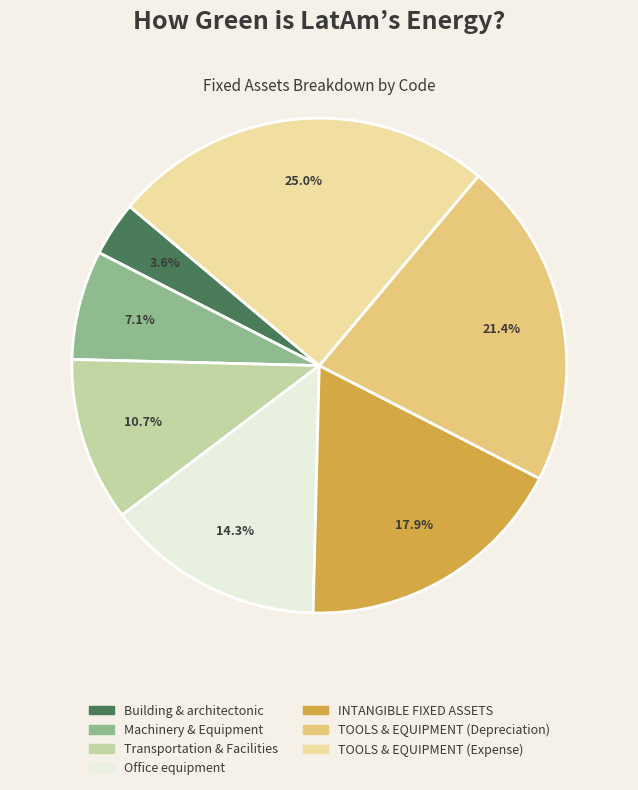

Count the number of slices in the pie.

7